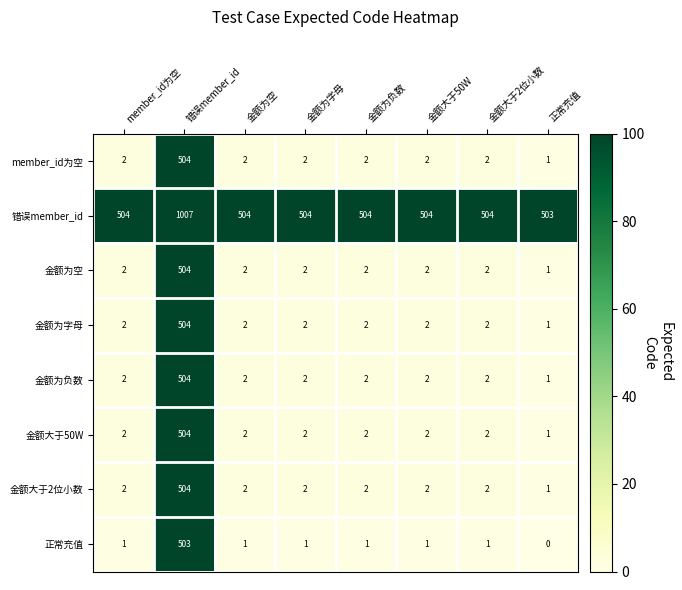

Which series has the largest range (max minus min)?

错误member_id